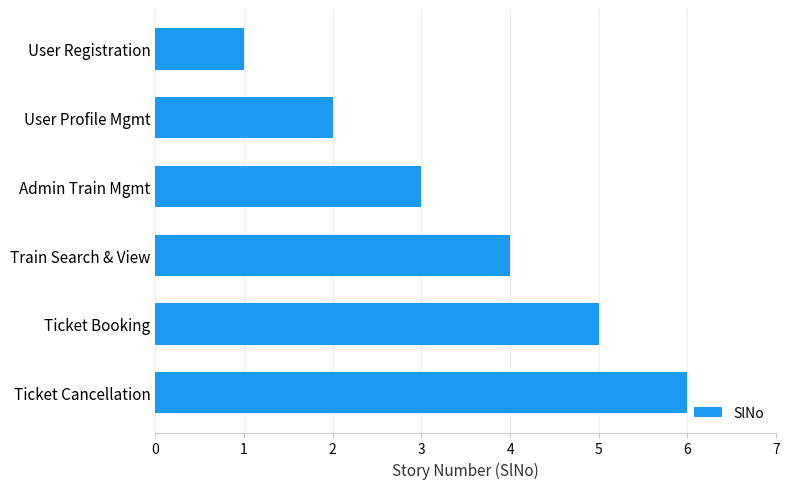

How many distinct data groups are displayed?

1